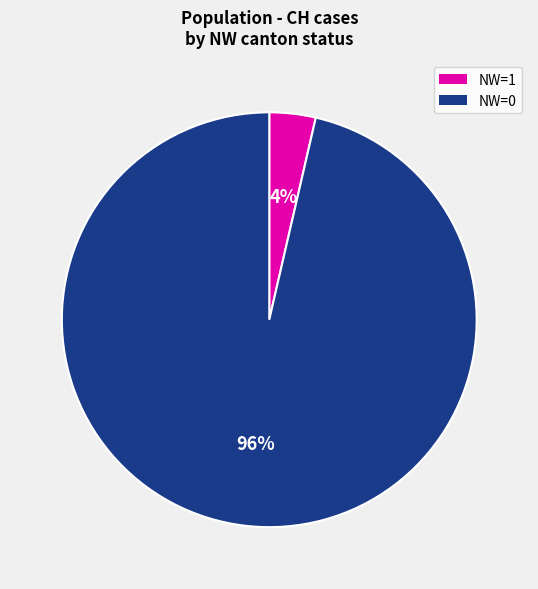

To the nearest percent, what is the average slice percentage?

50%